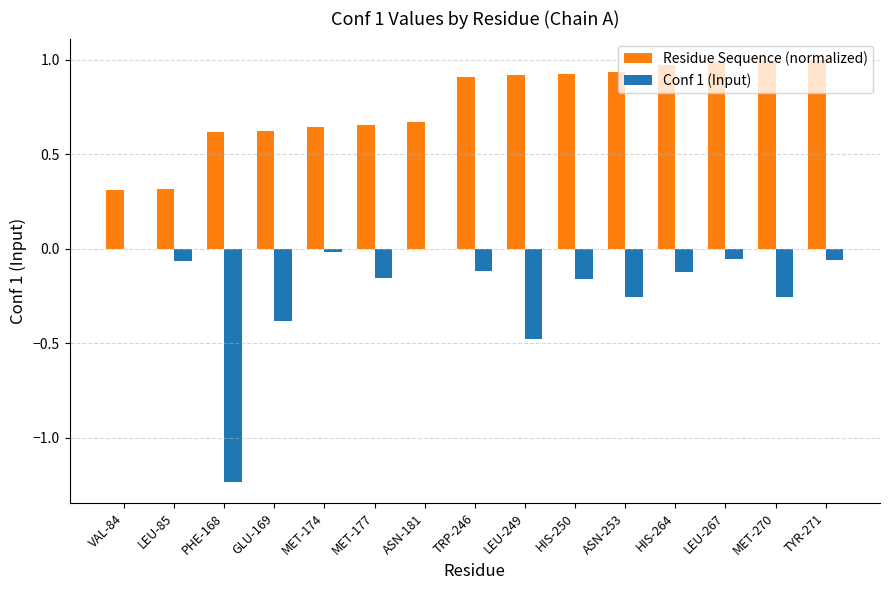

Is the value of Conf 1 (Input) at TRP-246 greater than the value of Residue Sequence (normalized) at ASN-253?

No